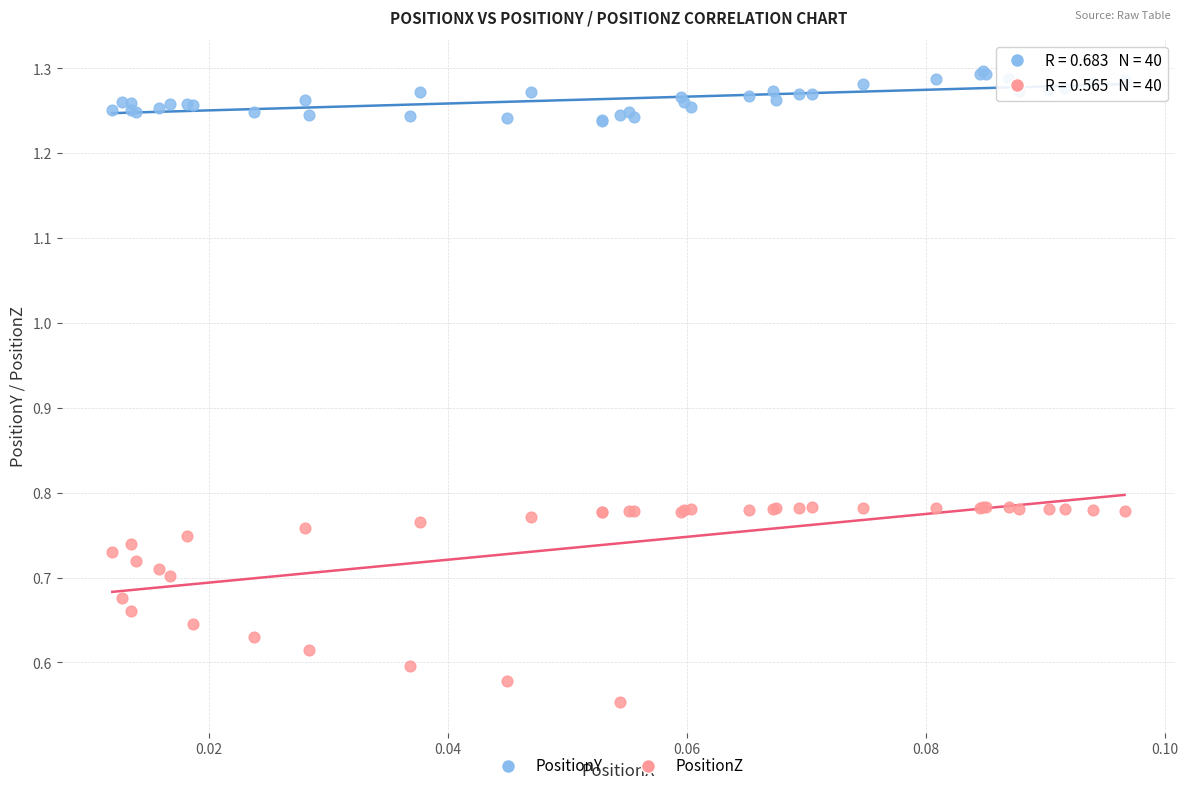

Which series reaches the maximum Y coordinate?

PositionY